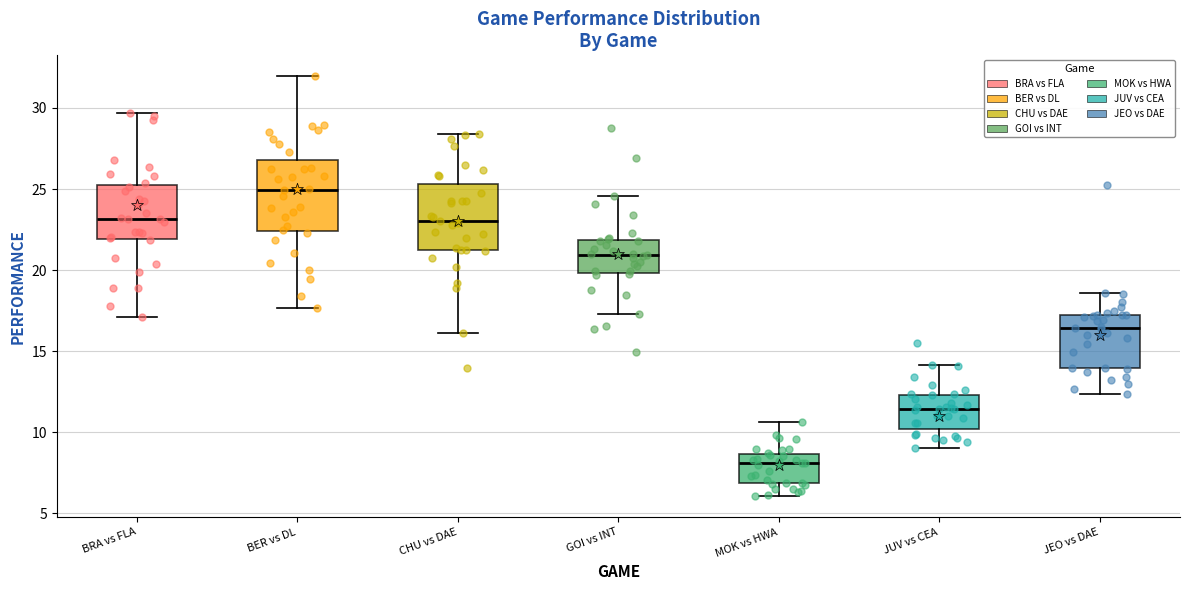

Reading left to right, read every box against the y-axis: the position of its median line, the range the box covers, and the ends of its whiskers. The values are not printed on the chart, so give them approximately, as read against the axis.

BRA vs FLA: median 23.0, box 22.0 to 25.0, whiskers 17.0 to 29.5
BER vs DL: median 25.0, box 22.5 to 27.0, whiskers 17.5 to 32.0
CHU vs DAE: median 23.0, box 21.0 to 25.5, whiskers 16.0 to 28.5
GOI vs INT: median 21.0, box 20.0 to 22.0, whiskers 17.5 to 24.5
MOK vs HWA: median 8.0, box 7.0 to 8.5, whiskers 6.0 to 10.5
JUV vs CEA: median 11.5, box 10.0 to 12.5, whiskers 9.0 to 14.0
JEO vs DAE: median 16.5, box 14.0 to 17.0, whiskers 12.5 to 18.5